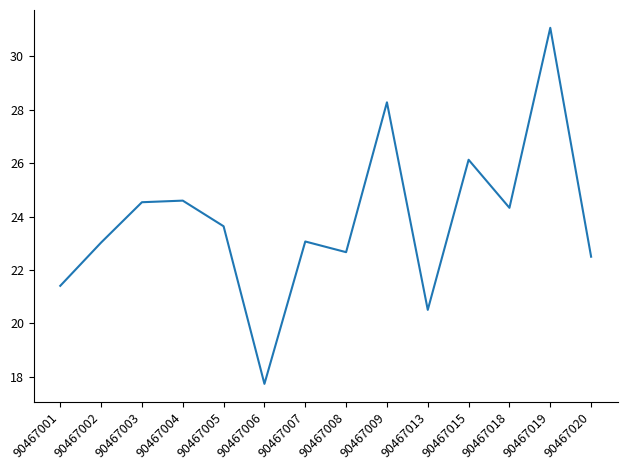

What is the minimum value shown in the chart?

17.7